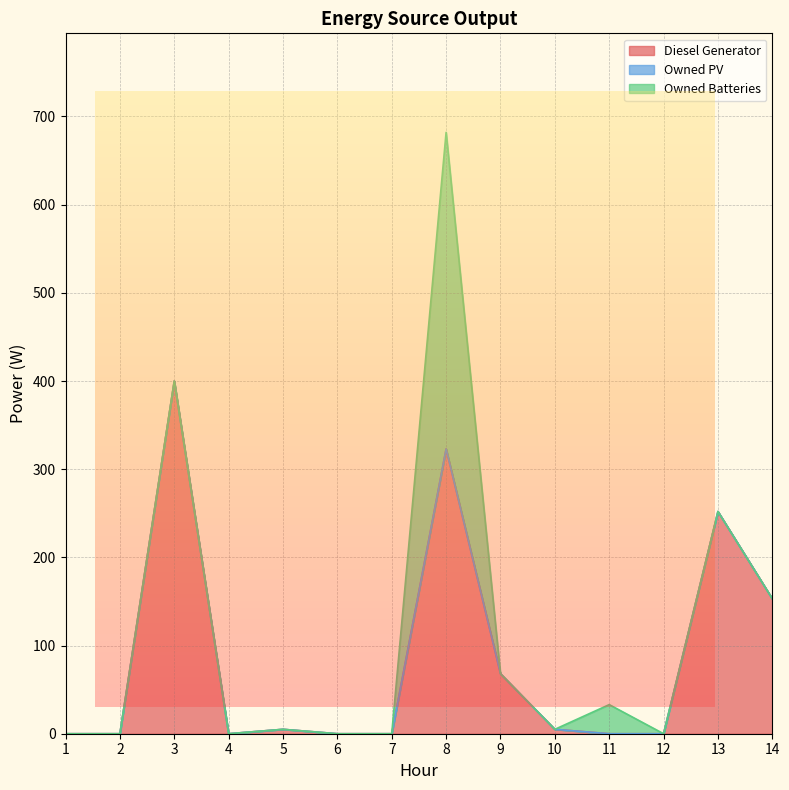

At which category is the sum across all series the highest?

8